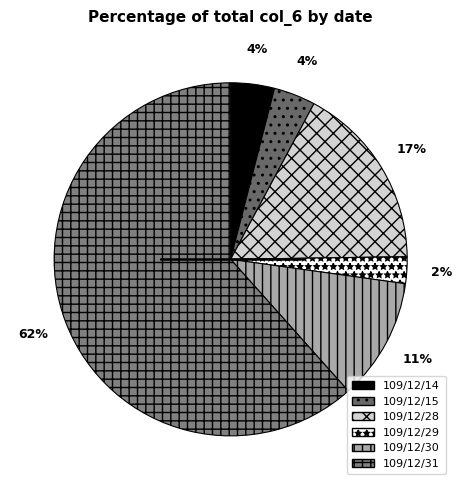

To the nearest percent, what portion does 109/12/28 represent?

17%